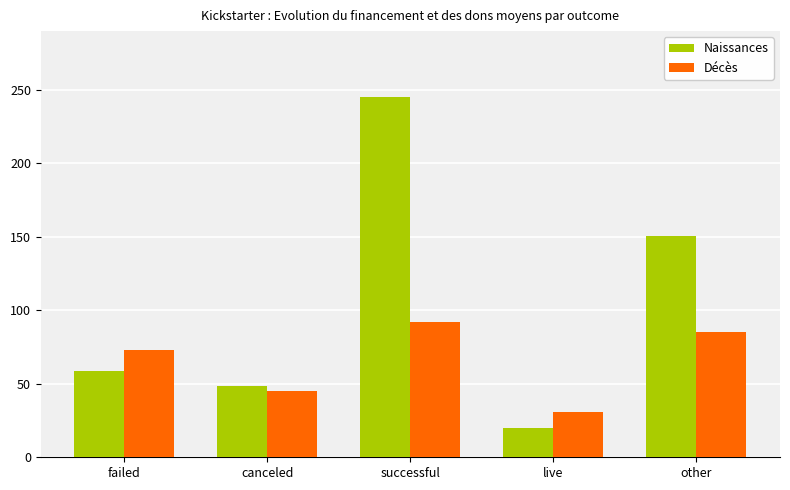

Rank the series at live from lowest to highest value.

Naissances, Décès